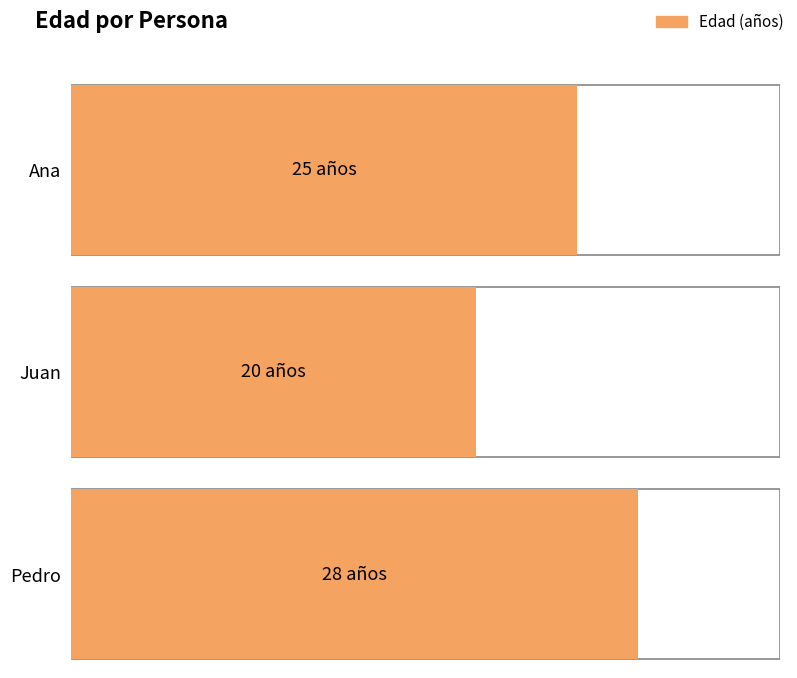

Between Pedro and Ana, which is larger?

Pedro